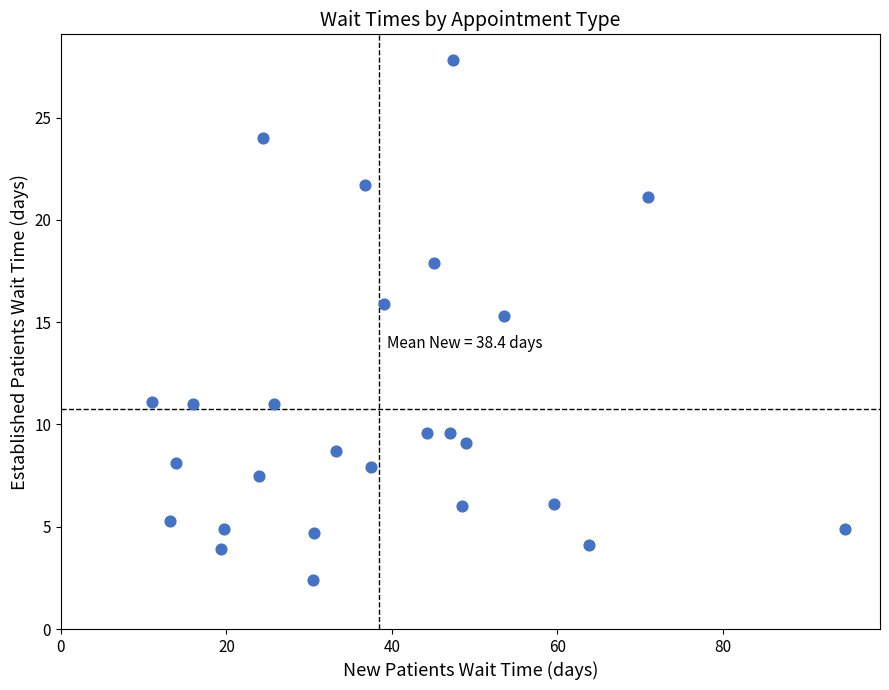

What is the range of X values (max minus min)?

83.8